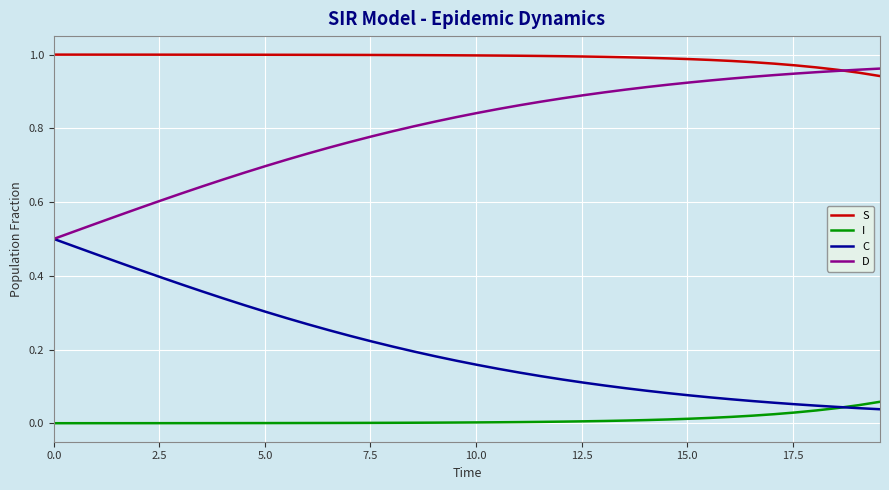

True or false: D and S intersect in this chart.

True